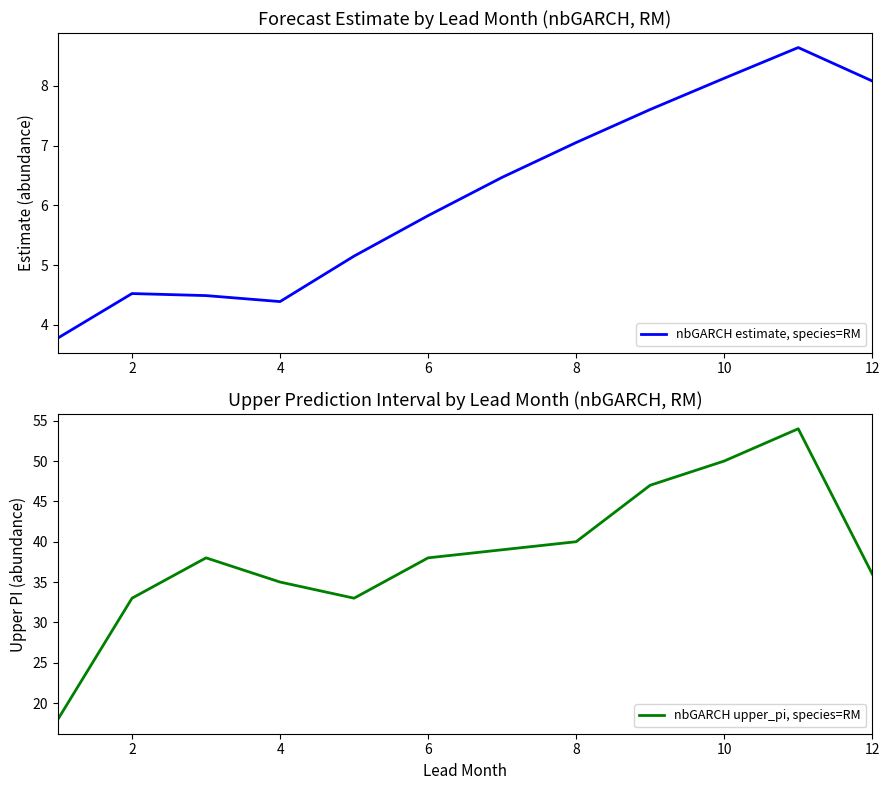

What is the lowest value of the nbGARCH estimate, species=RM series?

3.8